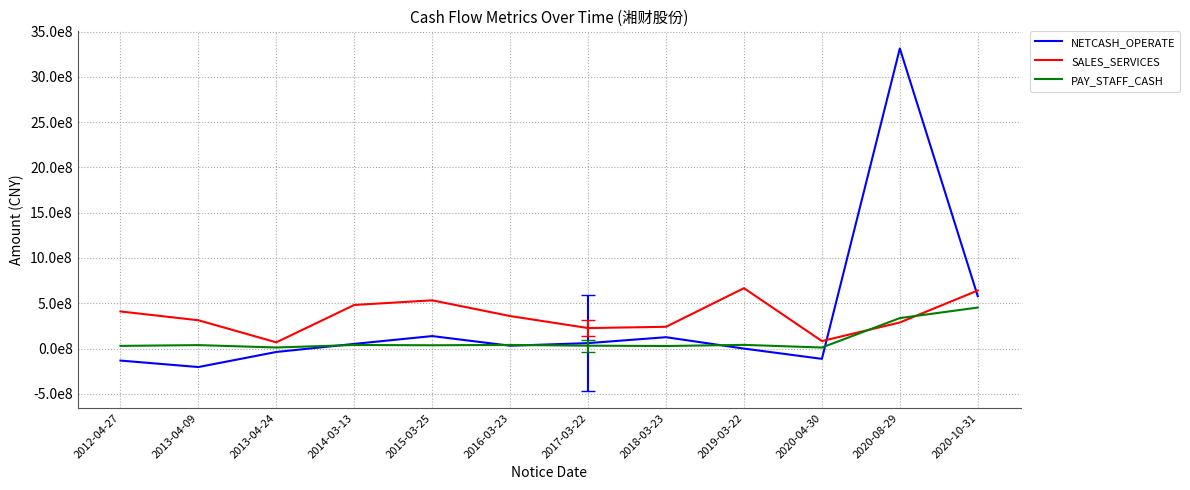

What is the maximum value for SALES_SERVICES?

666291813.5